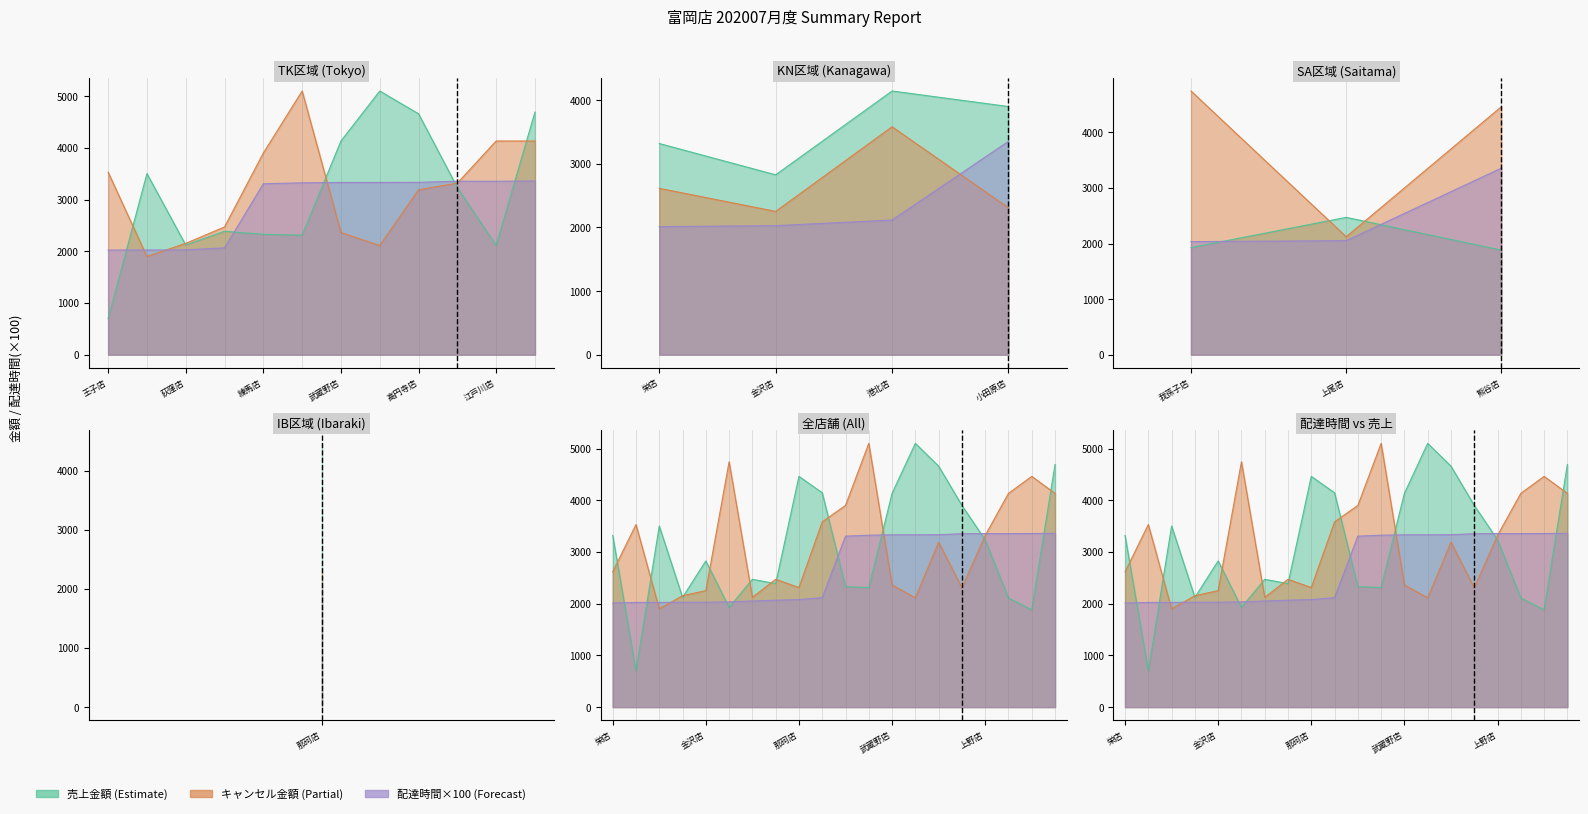

What is the difference between the second highest and minimum values in the delta series?

1344.0